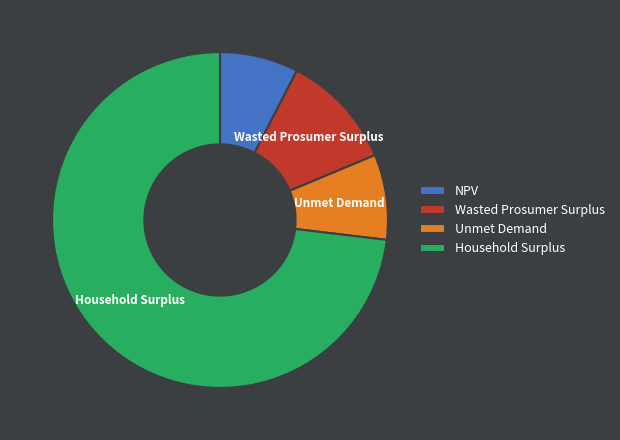

Which category has the biggest portion of the pie?

Household Surplus